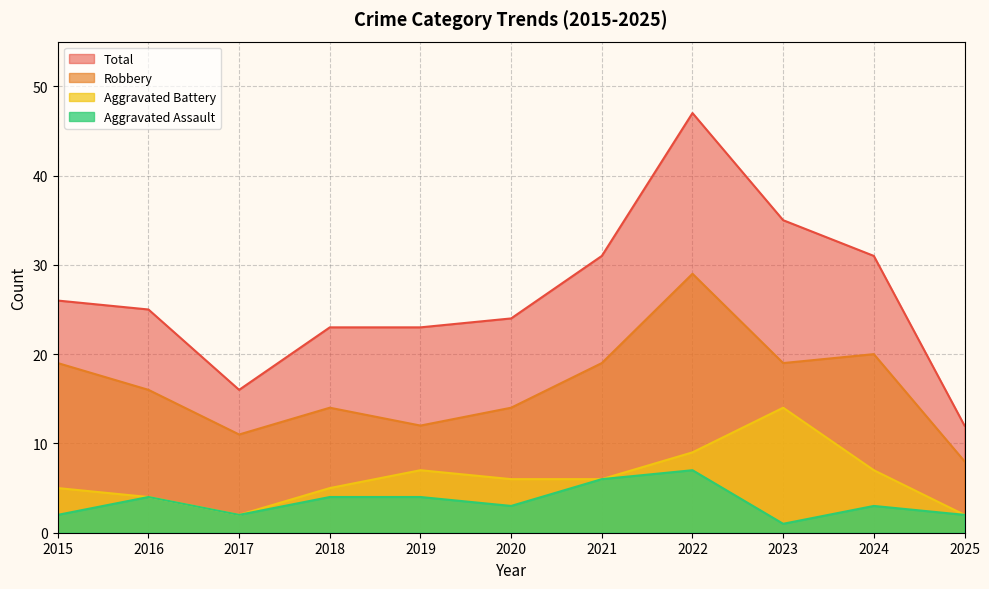

Reading left to right, transcribe all the data shown in this chart.

Aggravated Assault: 2015=2	2016=4	2017=2	2018=4	2019=4	2020=3	2021=6	2022=7	2023=1	2024=3	2025=2
Aggravated Battery: 2015=5	2016=4	2017=2	2018=5	2019=7	2020=6	2021=6	2022=9	2023=14	2024=7	2025=2
Robbery: 2015=19	2016=16	2017=11	2018=14	2019=12	2020=14	2021=19	2022=29	2023=19	2024=20	2025=8
Total: 2015=26	2016=25	2017=16	2018=23	2019=23	2020=24	2021=31	2022=47	2023=35	2024=31	2025=12